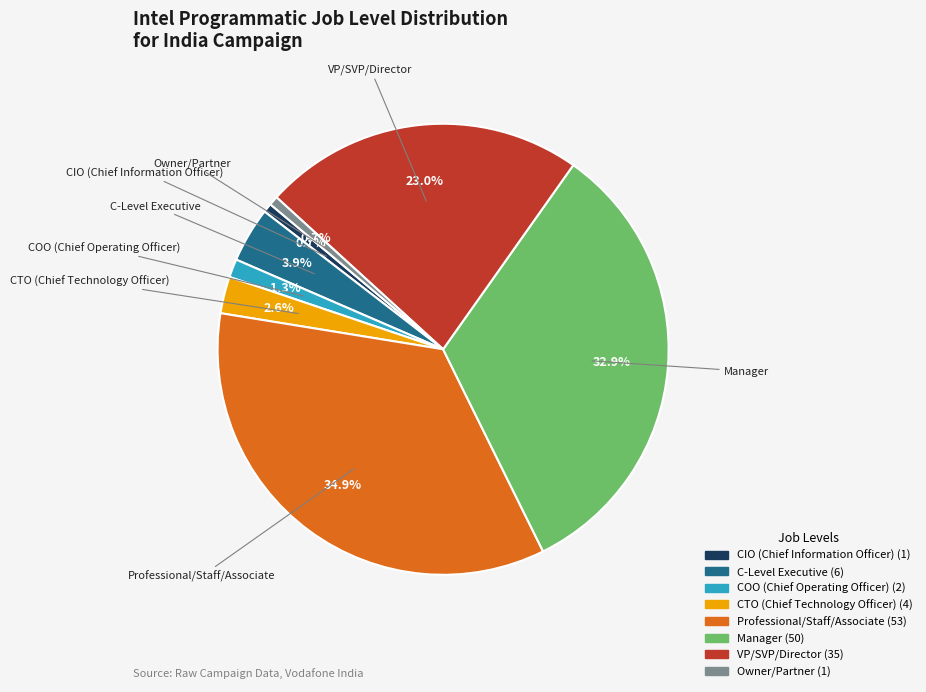

Which slice is the largest?

Professional/Staff/Associate